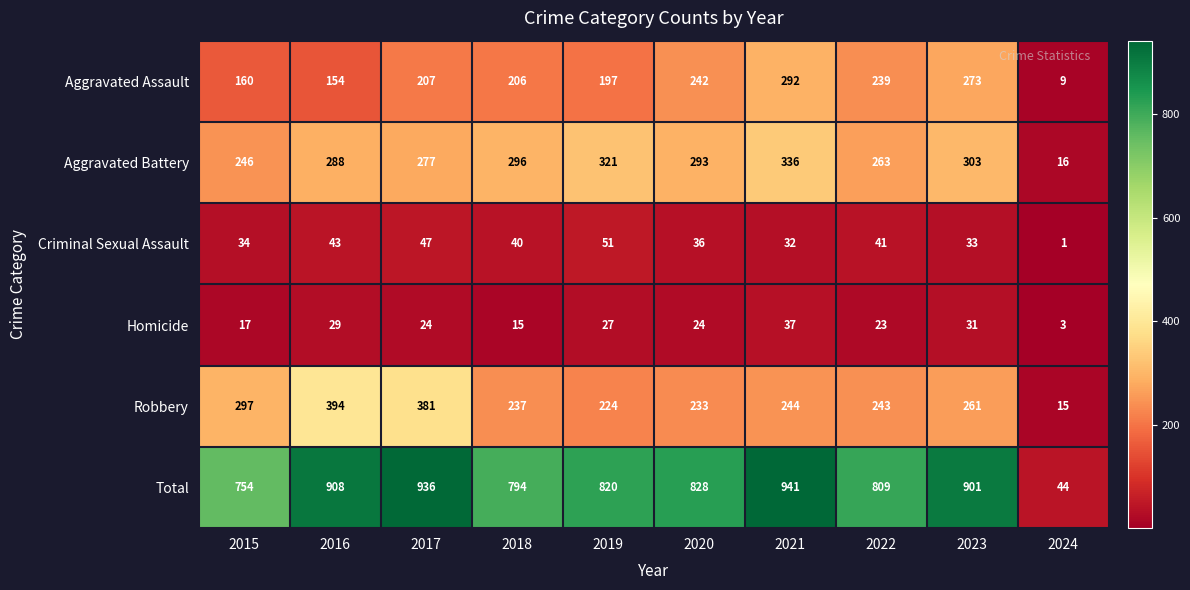

True or false: Total has a value of 44 at 2024.

True